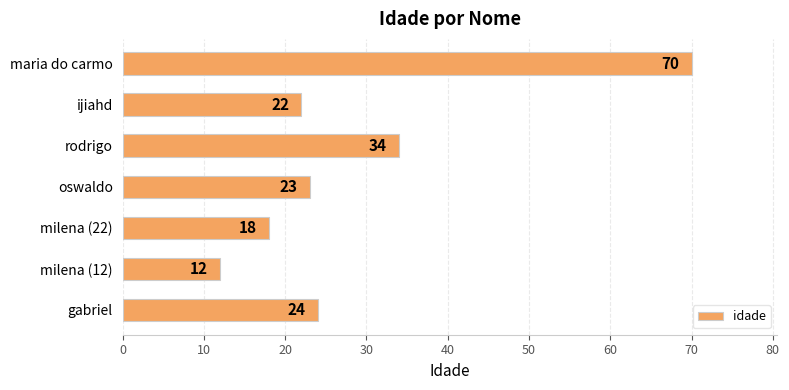

Rank the categories by value from lowest to highest.

milena (12), milena (22), ijiahd, oswaldo, gabriel, rodrigo, maria do carmo